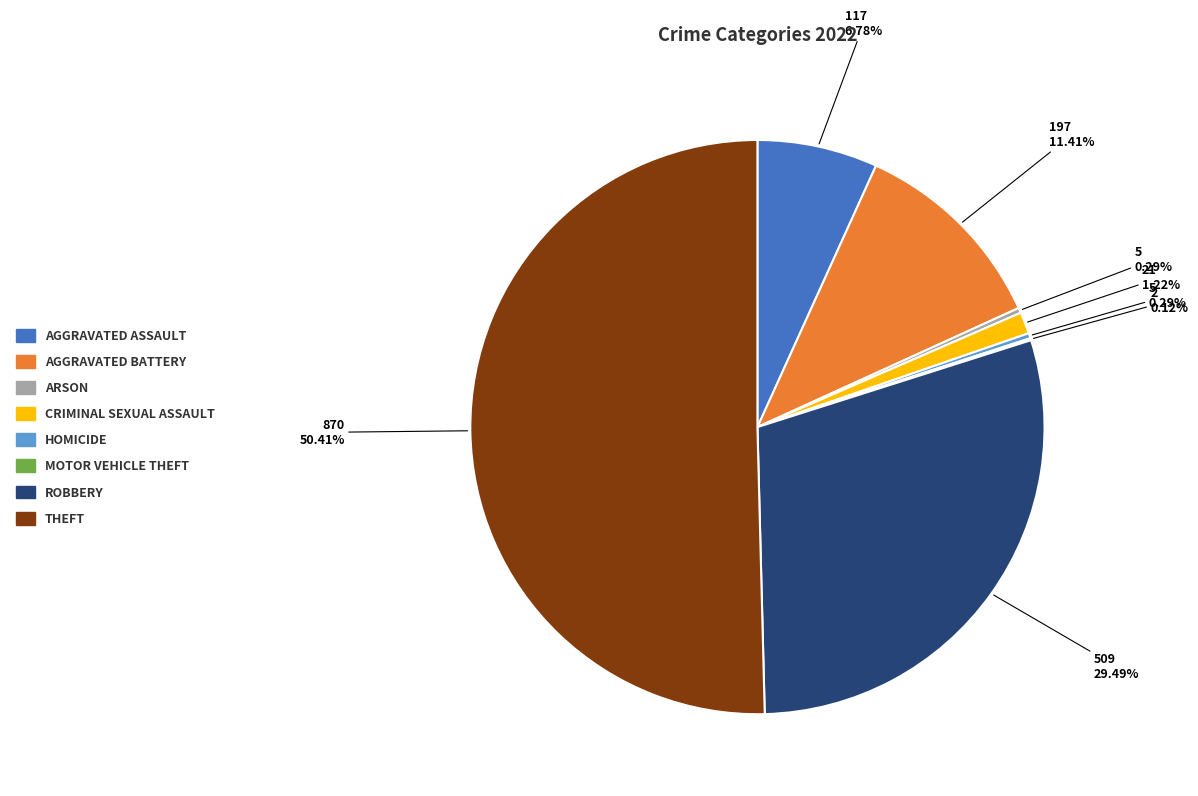

Count the number of slices in the pie.

8